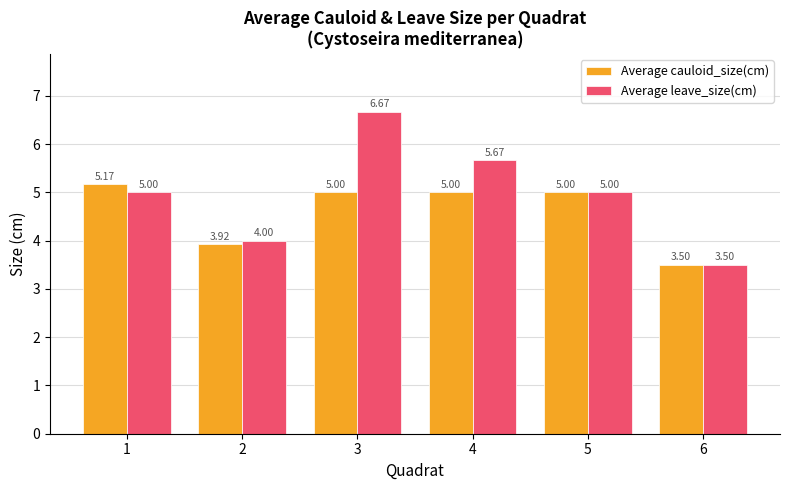

The Average cauloid_size(cm) series shows 3.5 at 6. True or false?

True